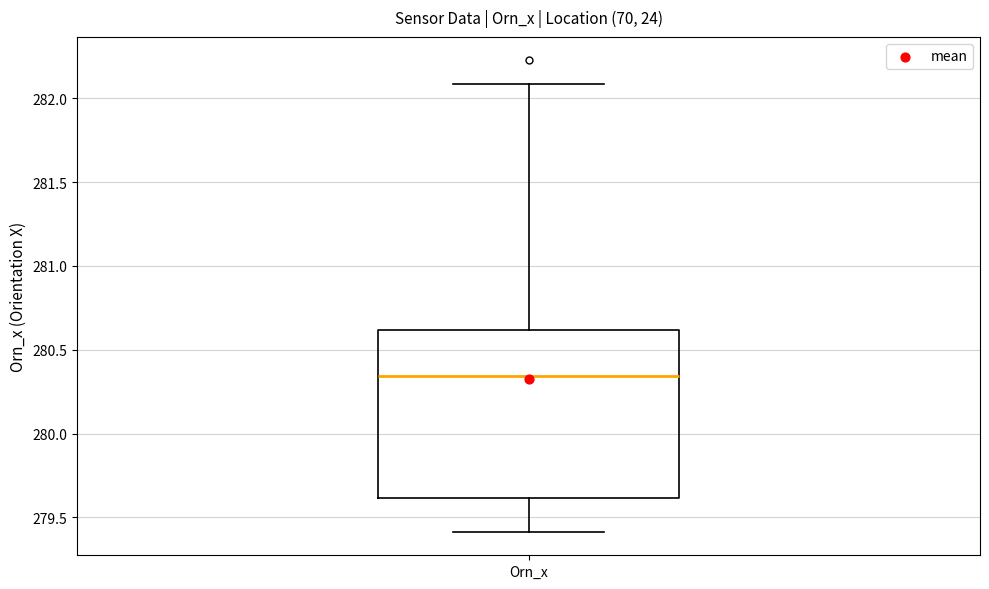

Where is the upper edge of the box for Orn_x on the y-axis? The values are not printed on the chart, so give them approximately, as read against the axis.

280.60